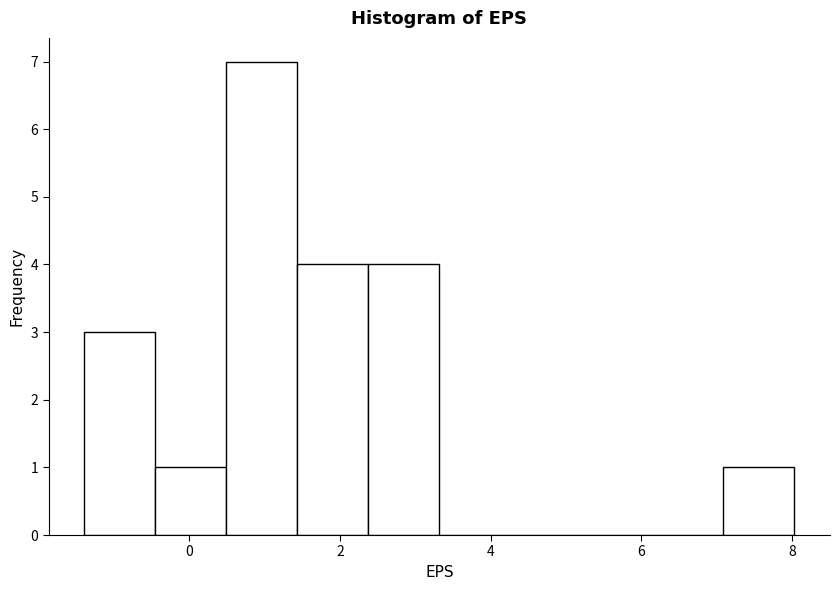

Reading left to right, list every bar in this chart as the range it spans on the x-axis followed by its height. Neither the bar edges nor the heights are printed on the chart, so give them approximately, as read against the axes.

-1.4 to -0.4: 3
-0.4 to 0.4: 1
0.4 to 1.4: 7
1.4 to 2.4: 4
2.4 to 3.4: 4
3.4 to 4.2: 0
4.2 to 5.2: 0
5.2 to 6.2: 0
6.2 to 7.0: 0
7.0 to 8.0: 1